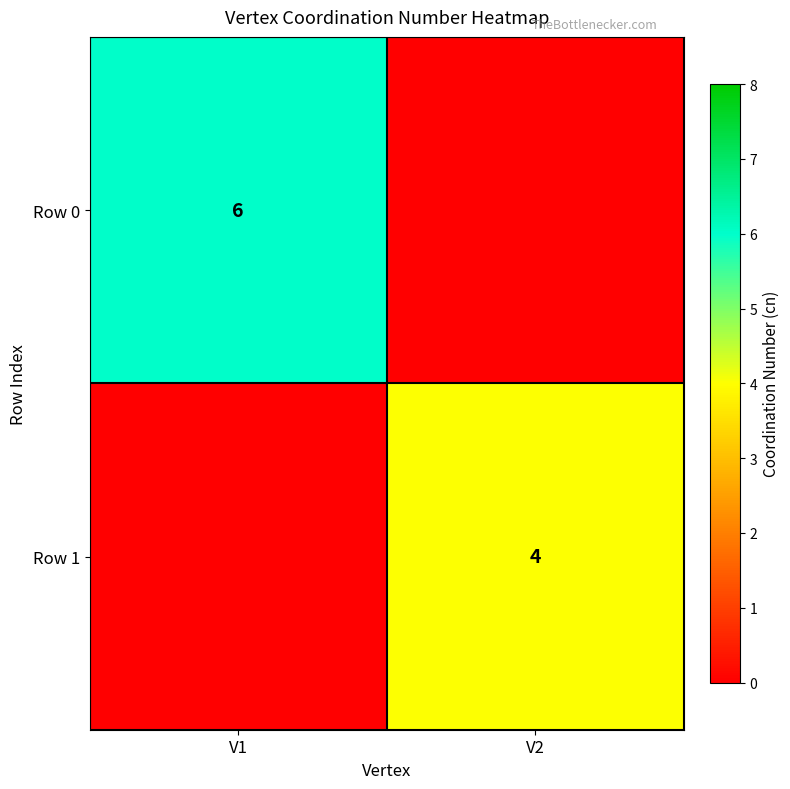

True or false: Row 0 has a value of 10 at V1.

False